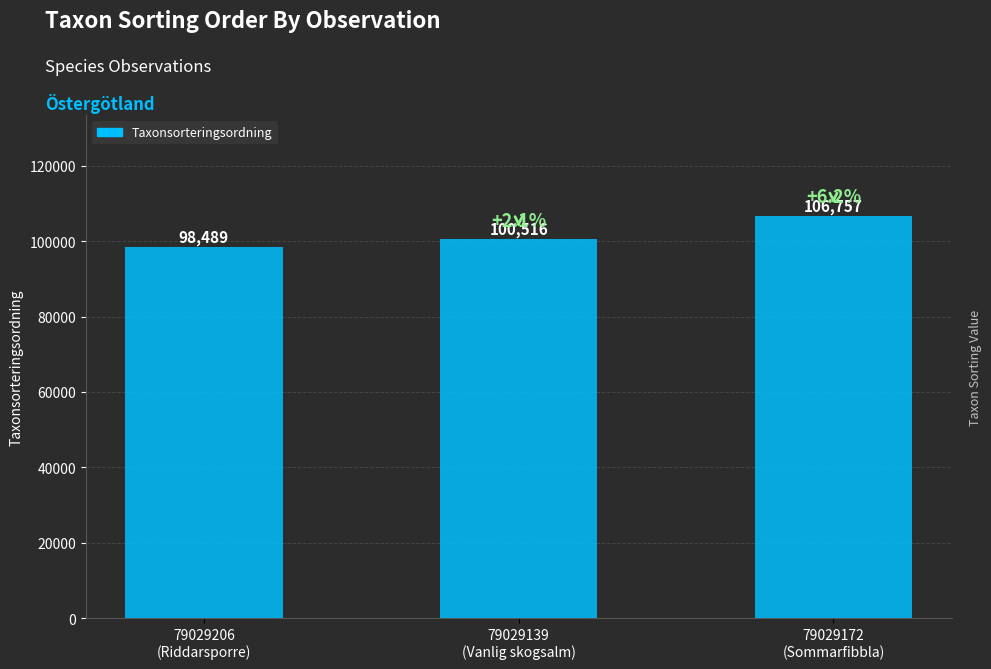

At which category does the chart reach its peak across all series?

79029172
(Sommarfibbla)